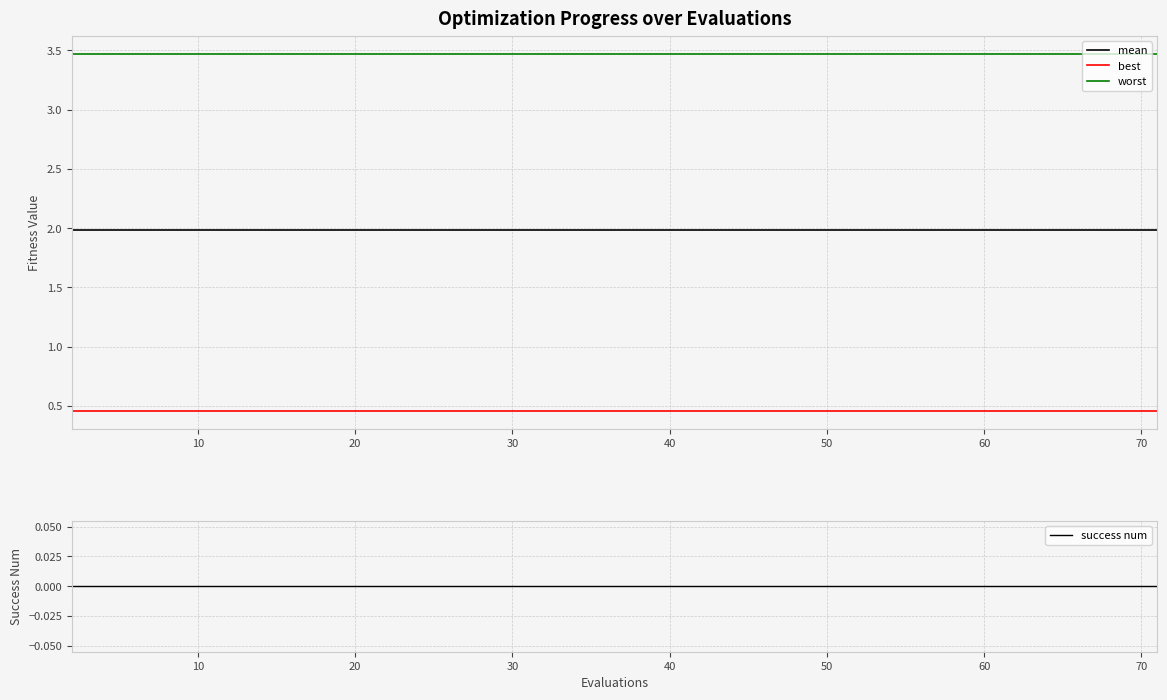

True or false: mean and worst cross at least once.

False